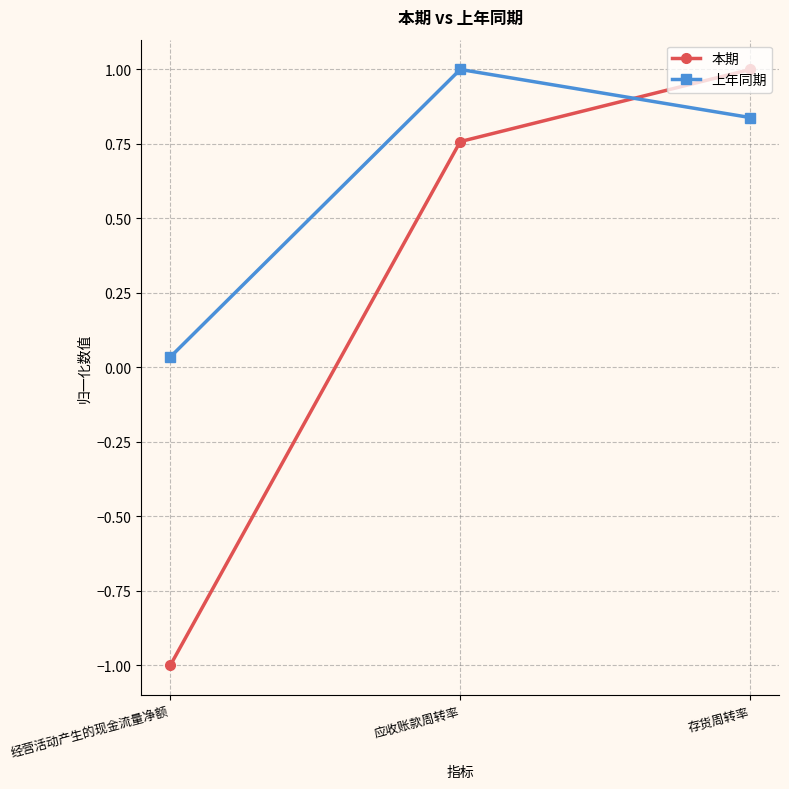

Rank the series by their average value, from lowest to highest.

本期, 上年同期